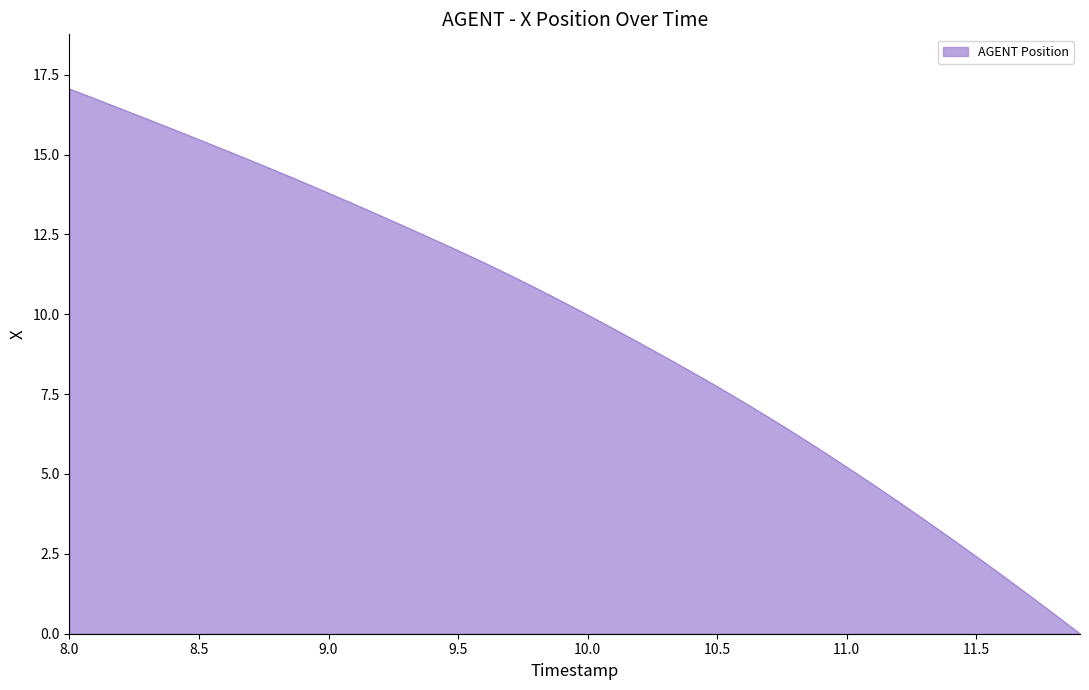

What is the greatest value displayed?

17.1